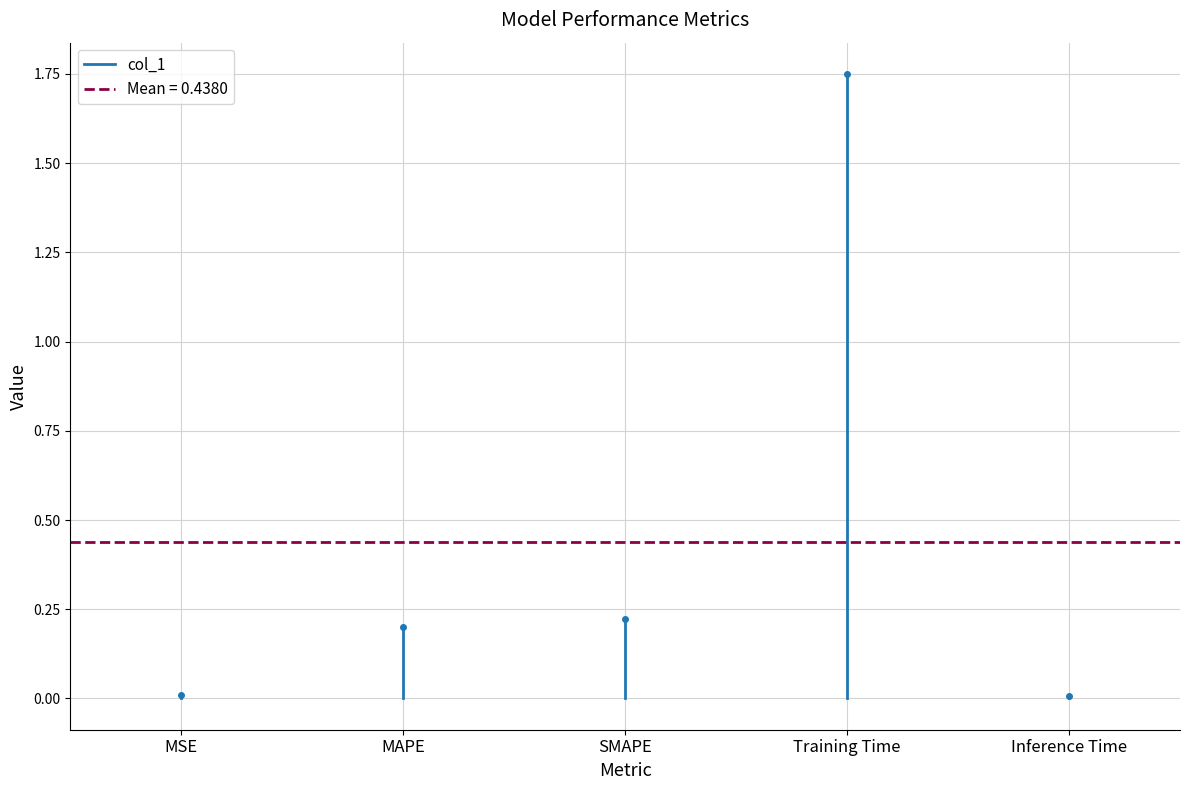

Which label corresponds to the smallest value in the chart?

MSE